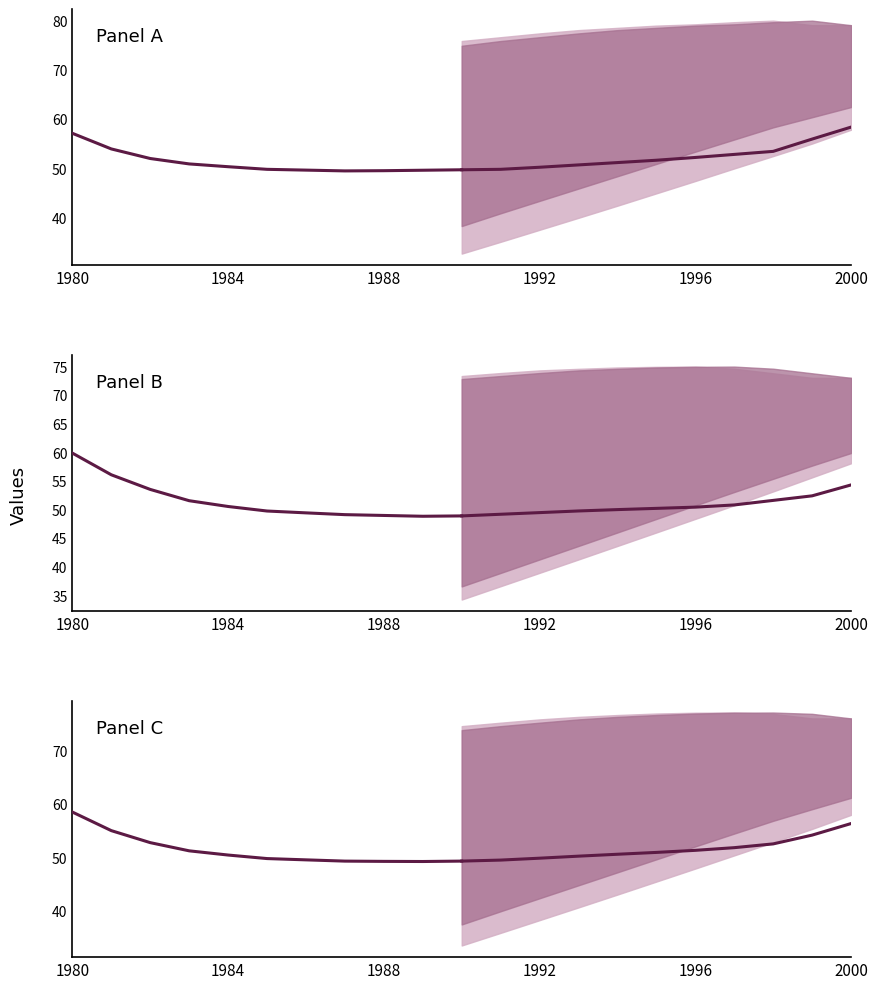

What are all the series names shown in the legend?

Median (historical), Median (projected)